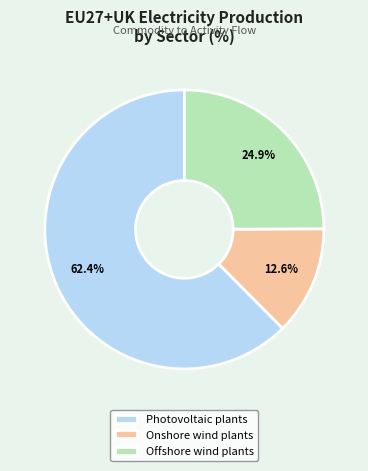

Between Photovoltaic plants and Offshore wind plants, which is larger?

Photovoltaic plants